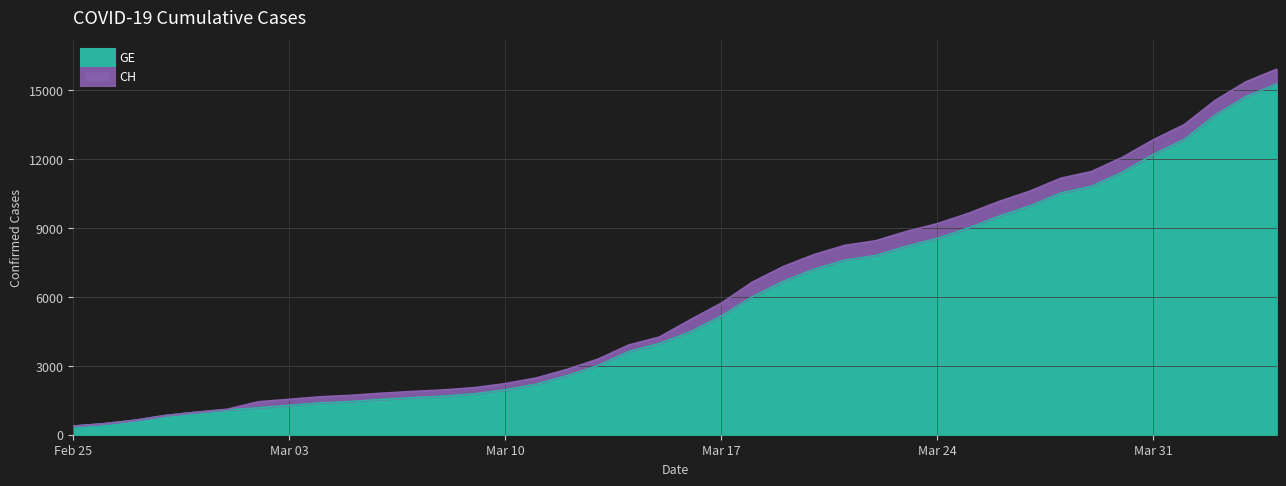

At which label does GE reach its peak?

2020-04-04